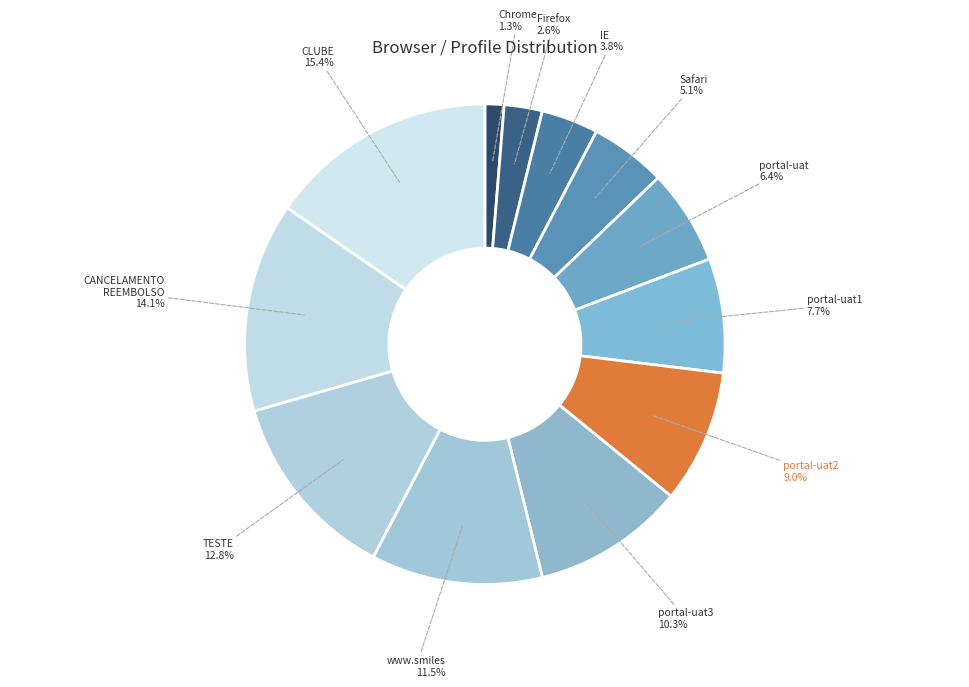

What is the smallest slice in the pie chart?

Chrome